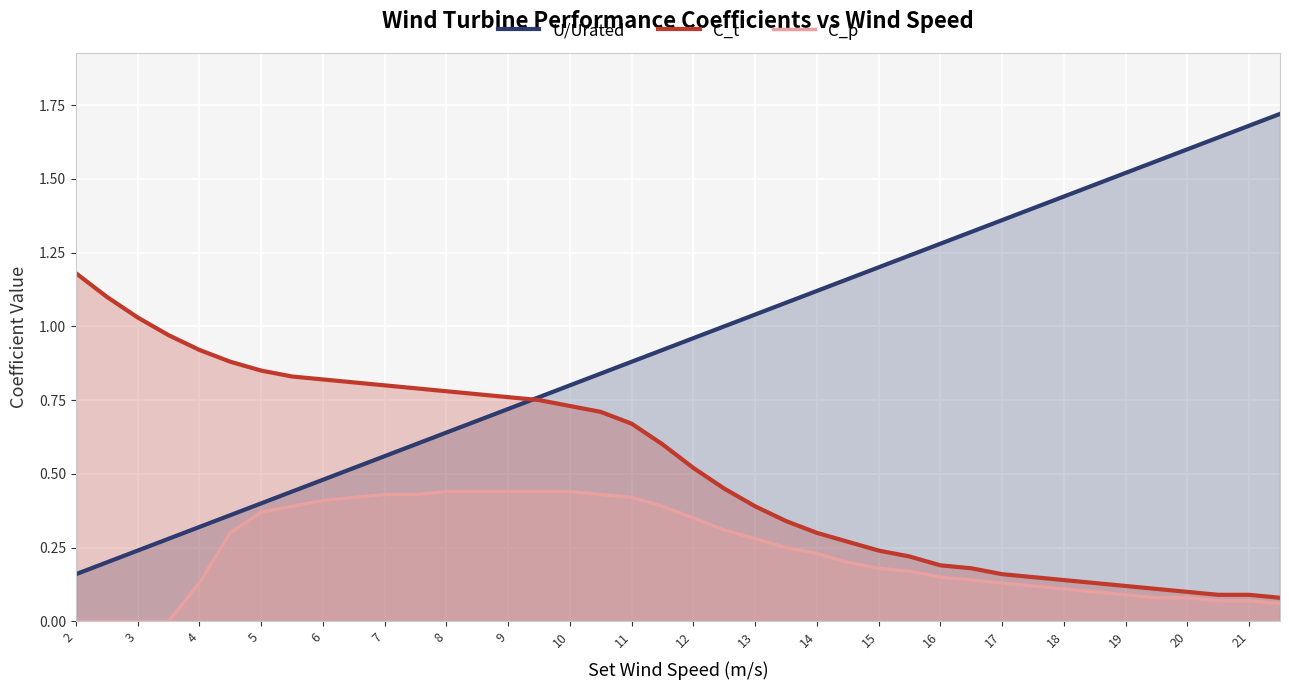

The C_t series shows 0.1 at 16. True or false?

False